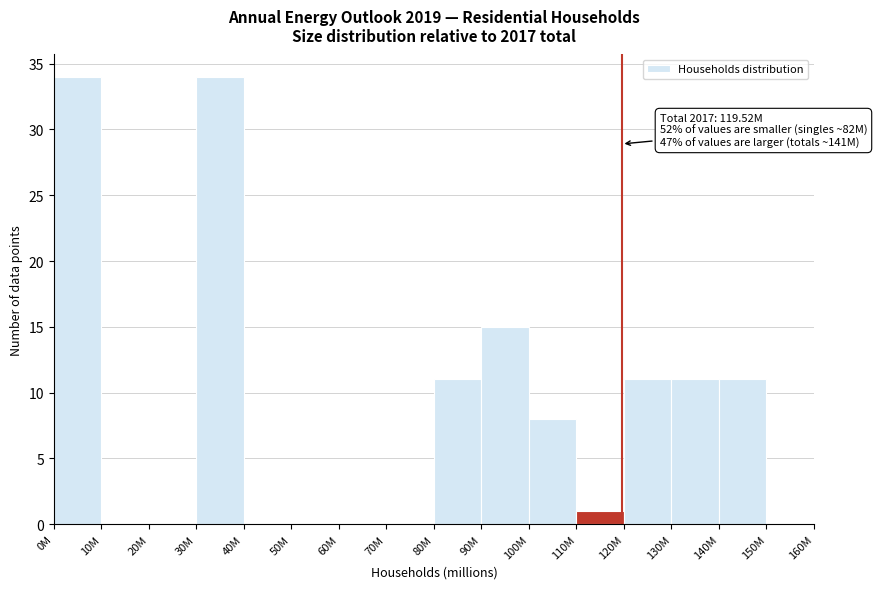

Reading left to right, what are all the values shown in this chart?

0M=34	10M=0	20M=0	30M=34	40M=0	50M=0	60M=0	70M=0	80M=11	90M=15	100M=8	110M=1	120M=11	130M=11	140M=11	150M=0